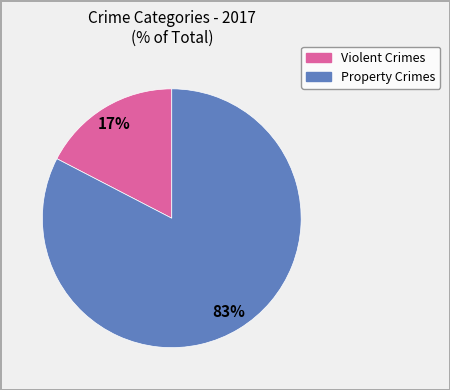

To the nearest percent, what is the average slice percentage?

50%